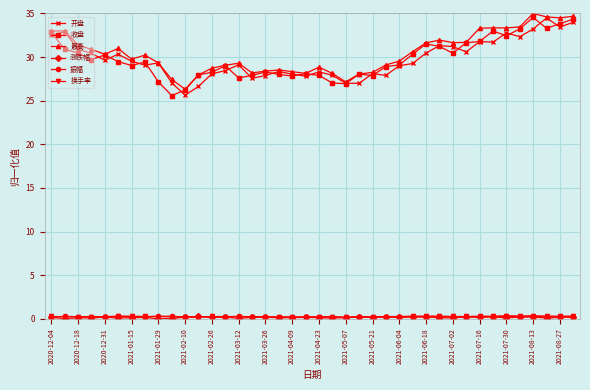

How many categories are shown in the chart?

40